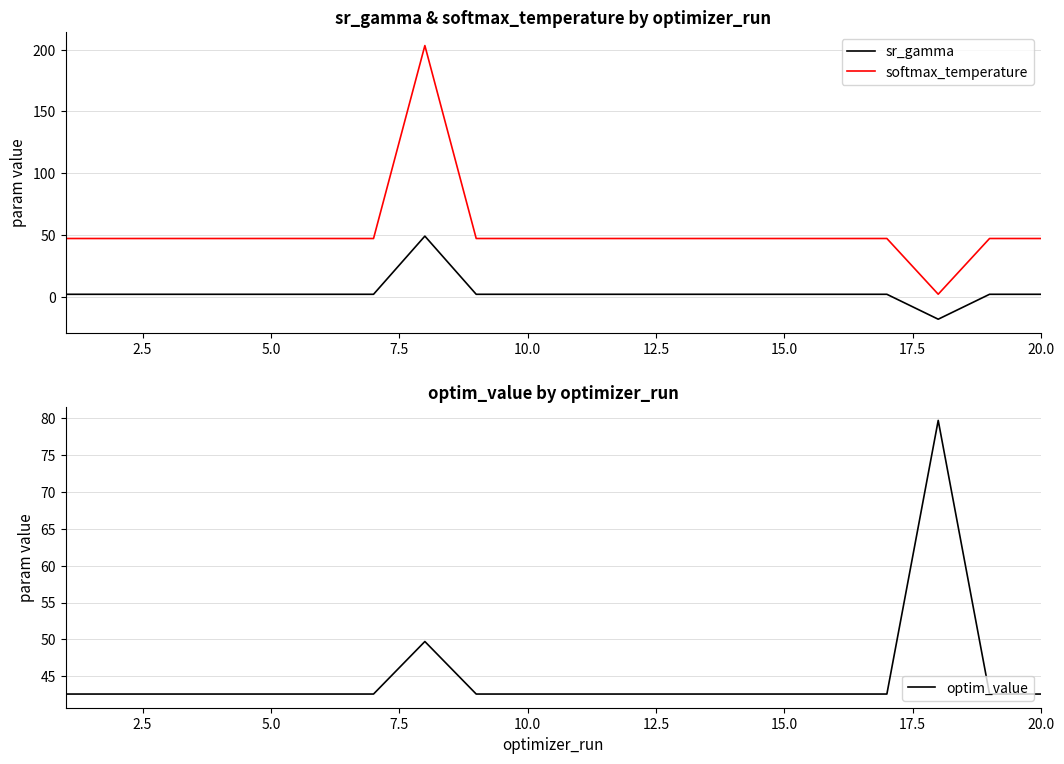

Which series has the largest range (max minus min)?

softmax_temperature